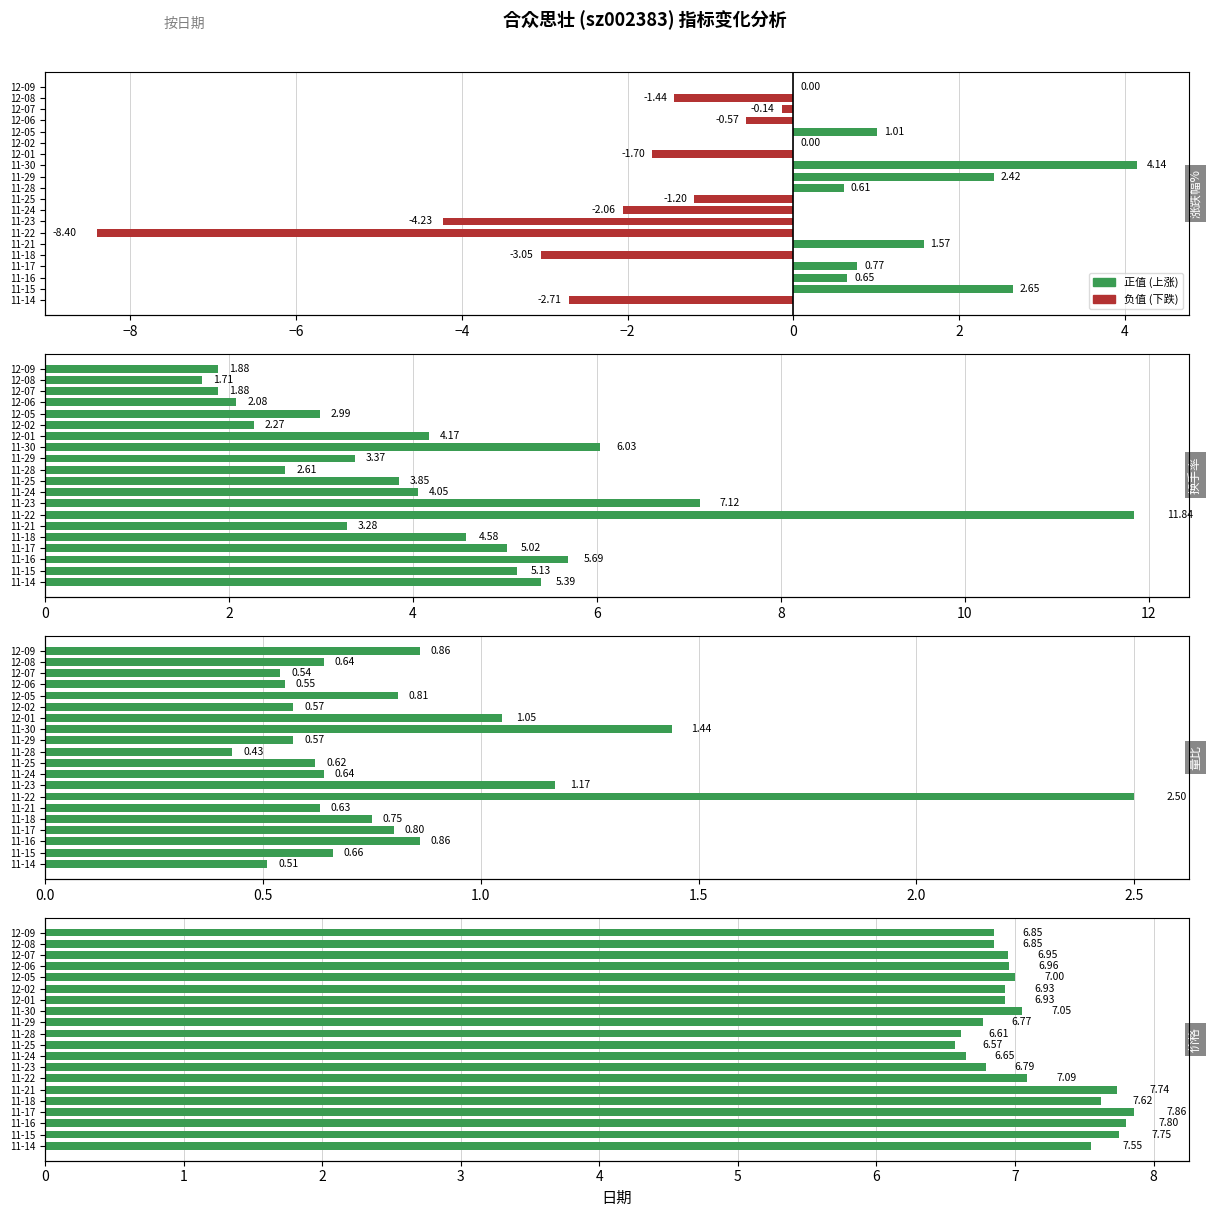

What is the sum of the 量比 values at 12-05 and 12-06?

1.4